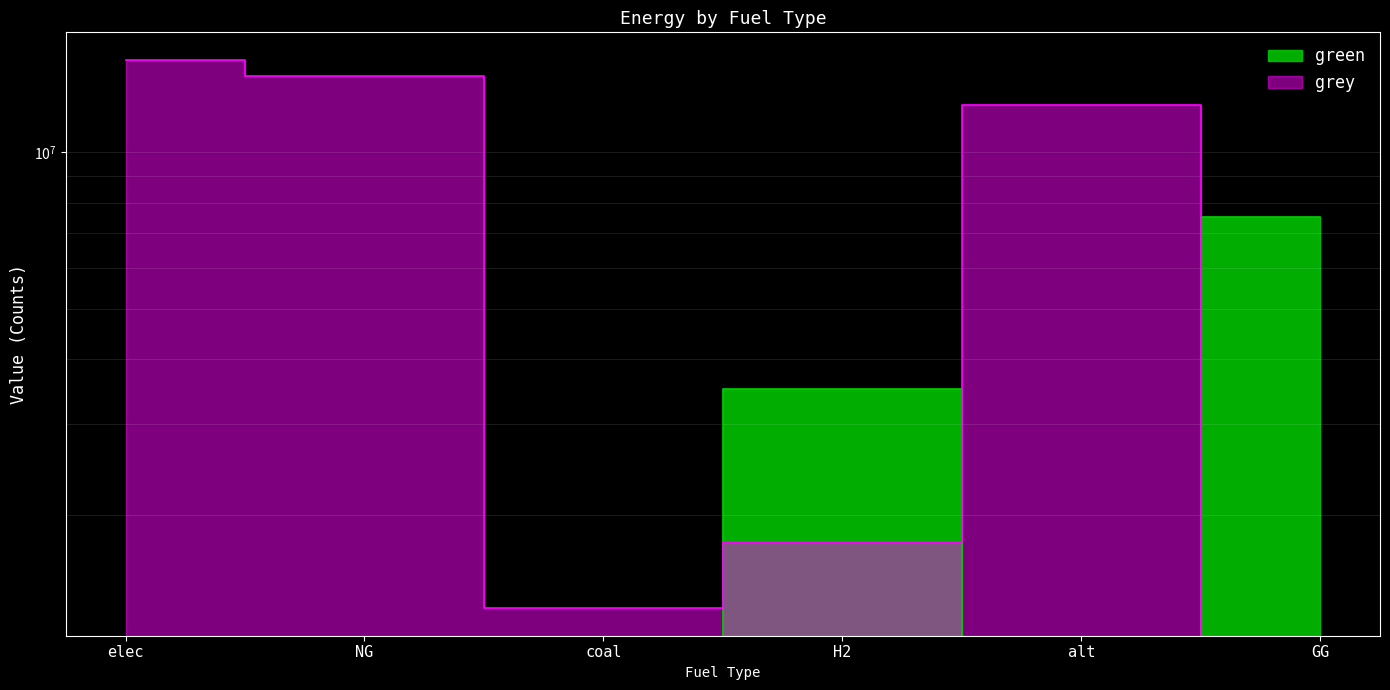

List the labels in order of grey value, largest first.

elec, NG, alt, H2, coal, GG